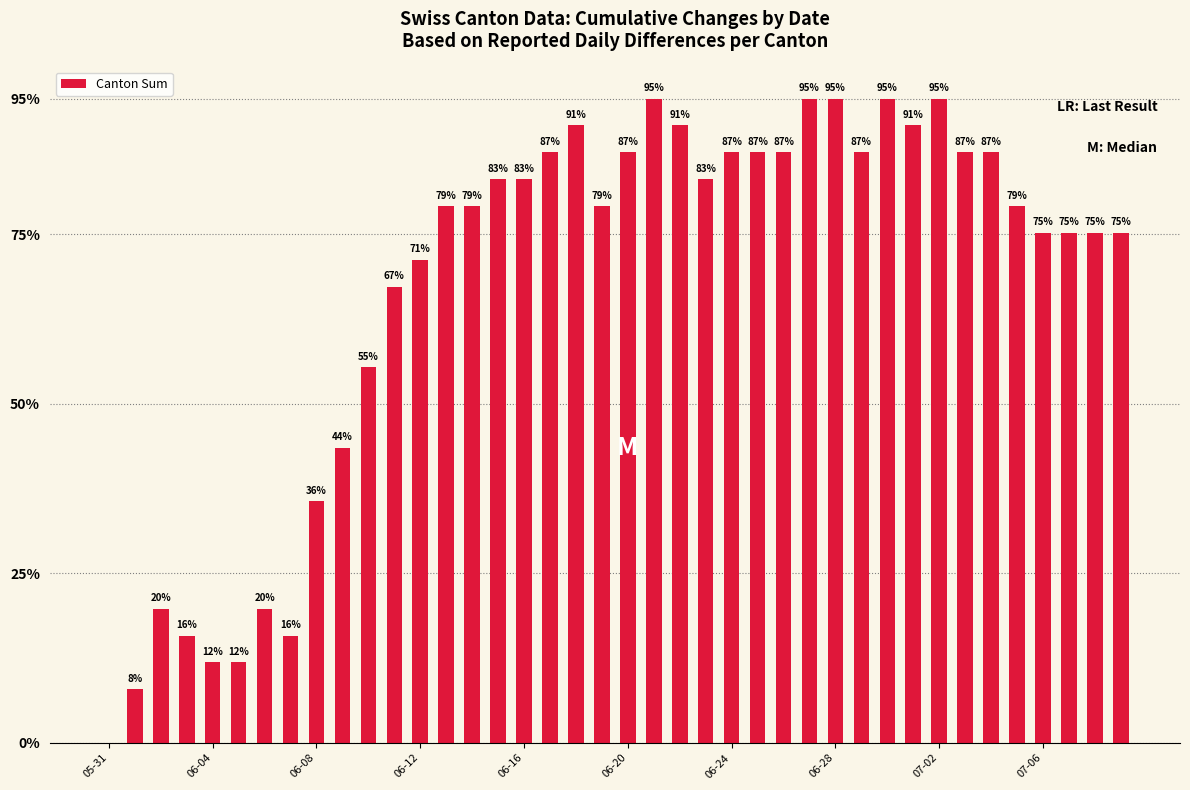

What is the value of the 35th bar from the left?

87.1